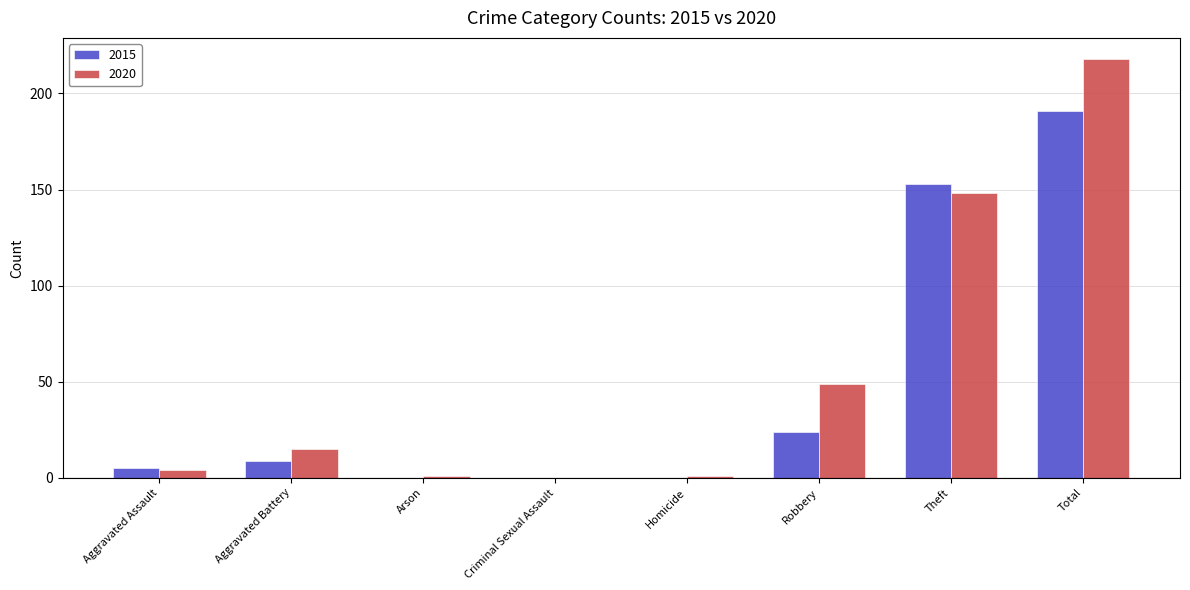

True or false: 2020 has a value of 196 at Theft.

False